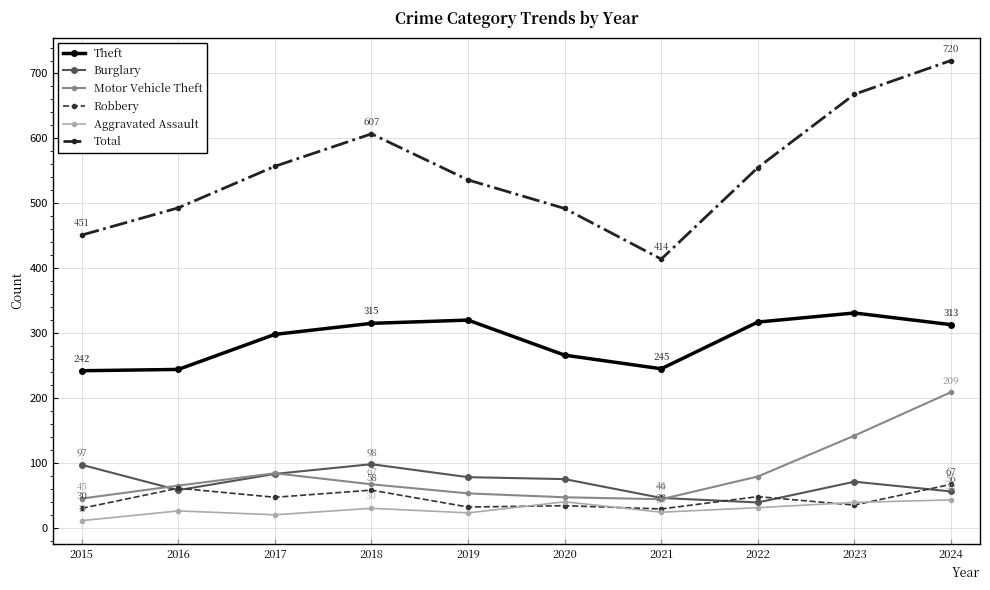

In Theft, how many points are lower than both neighbors (excluding endpoints)?

1